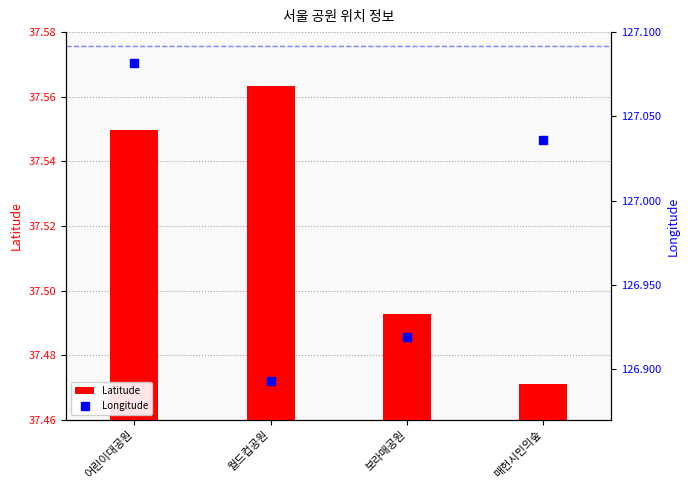

True or false: Longitude has a value of 127.1 at 어린이대공원.

True